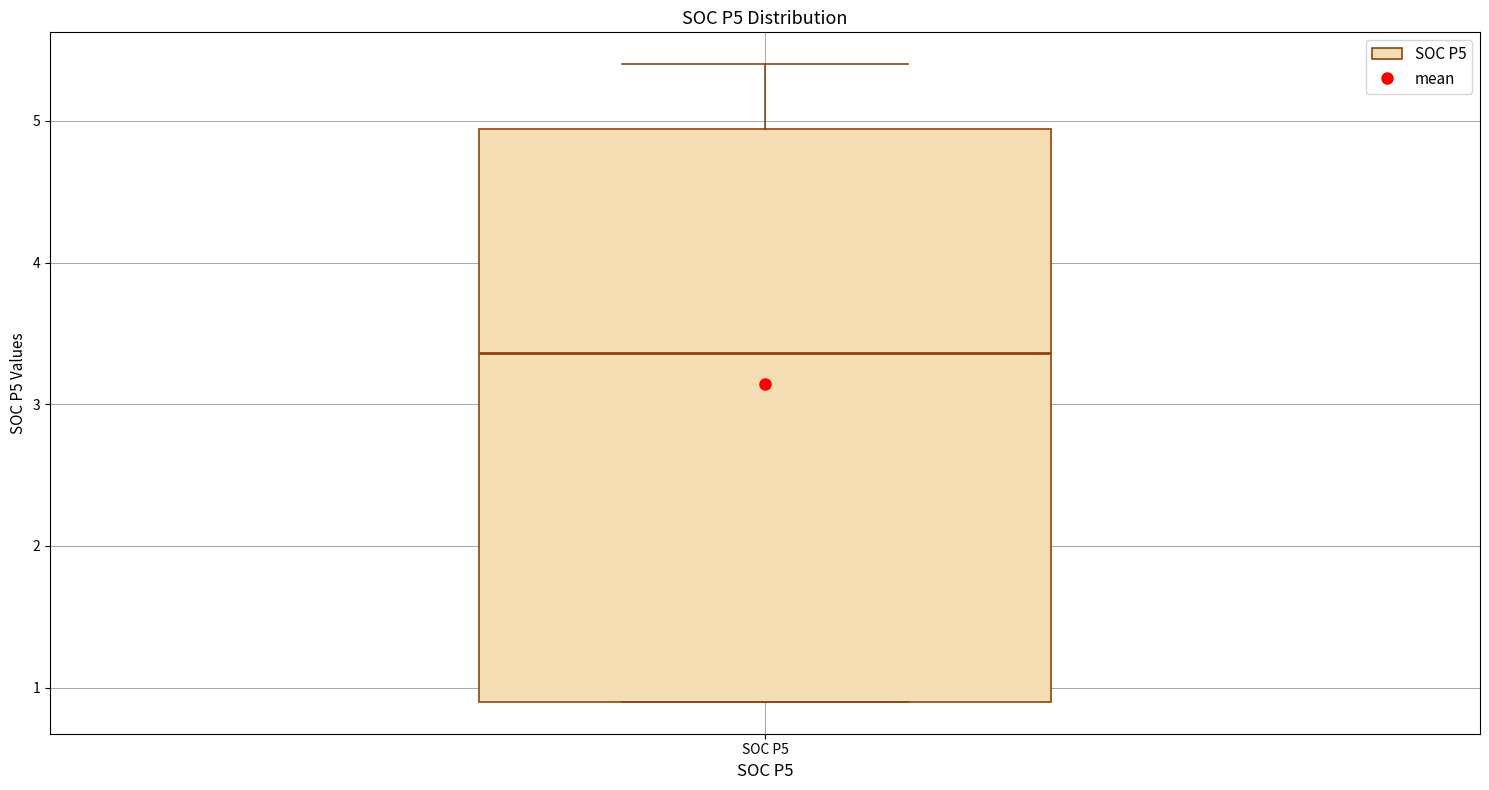

Read this box plot against the y-axis: the position of the median line, the range covered by the box, and the ends of both whiskers. The values are not printed on the chart, so give them approximately, as read against the axis.

median 3.4, box 0.9 to 4.9, whiskers 0.9 to 5.4